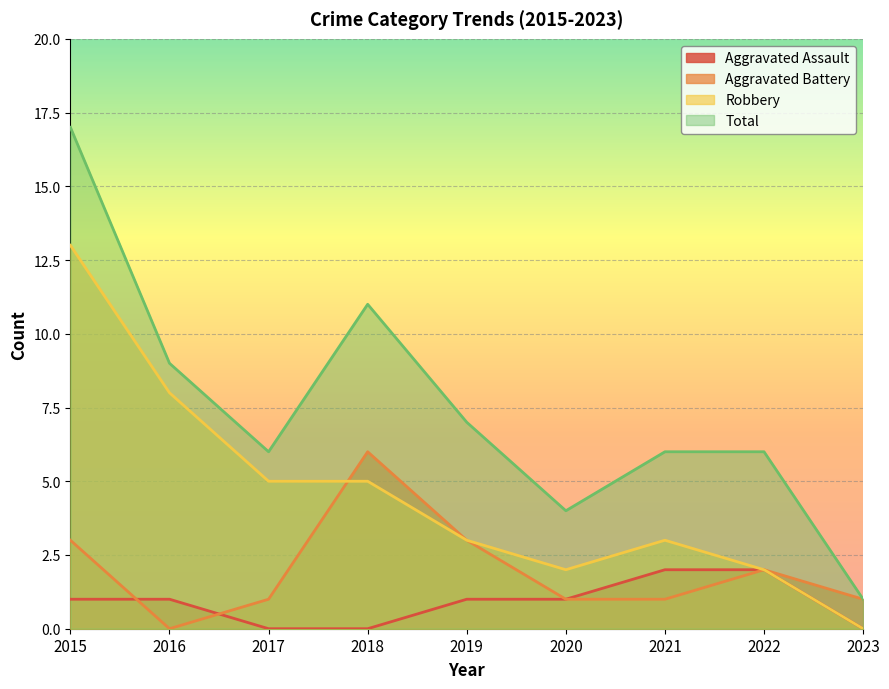

How many data points does each series have?

9